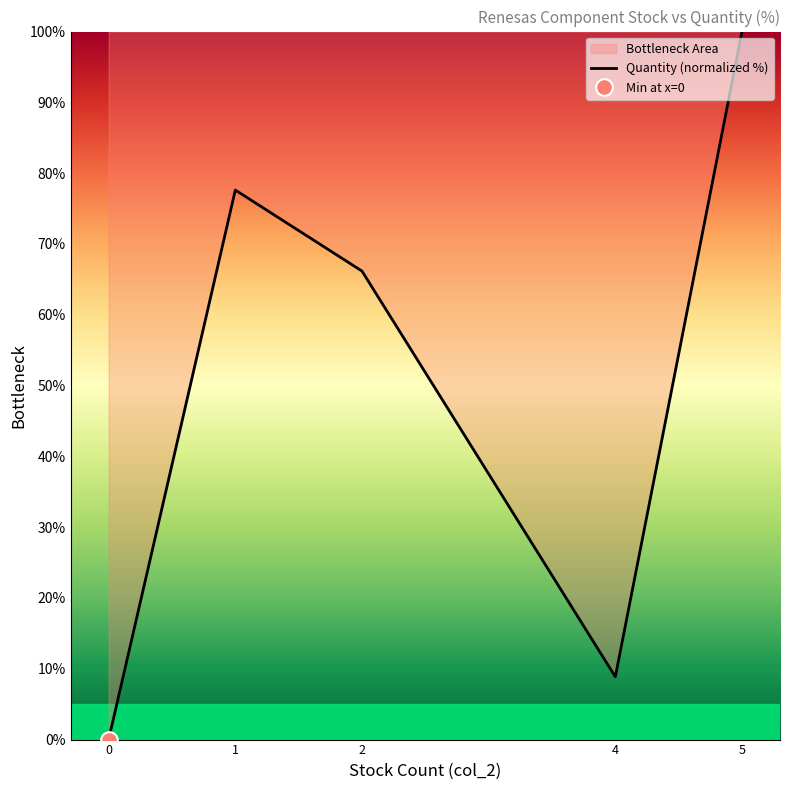

What is the average value?

50.5